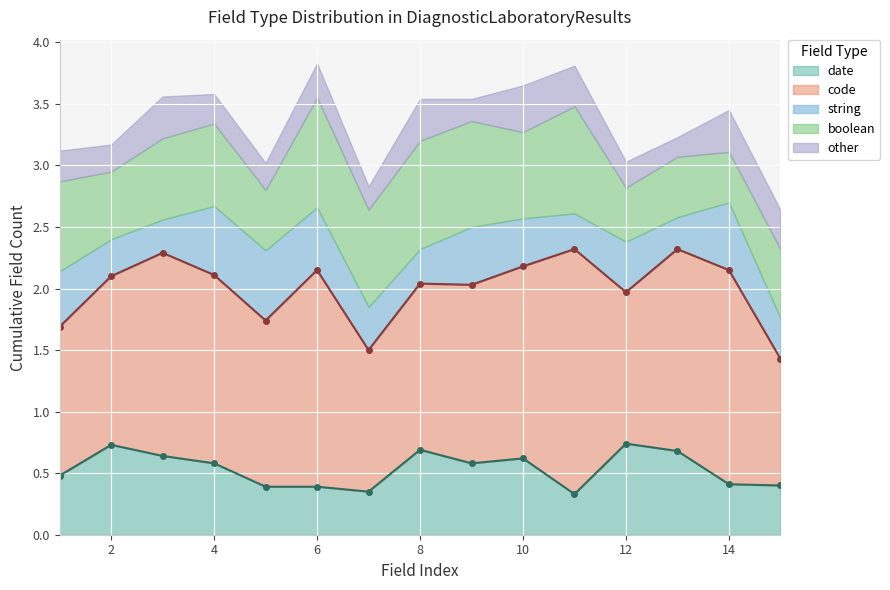

What is the highest value of the date series?

0.7